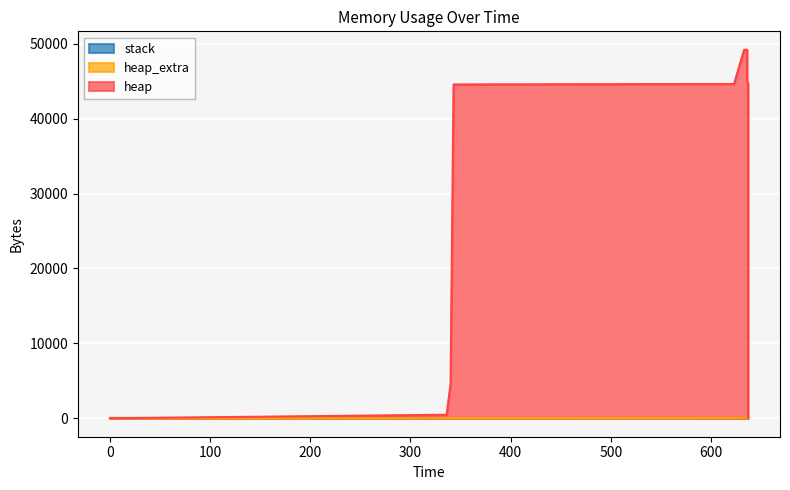

Rank the categories by heap_extra value from highest to lowest.

633, 636, 624, 636, 623, 637, 343, 637, 340, 336, 637, 637, 0, 637